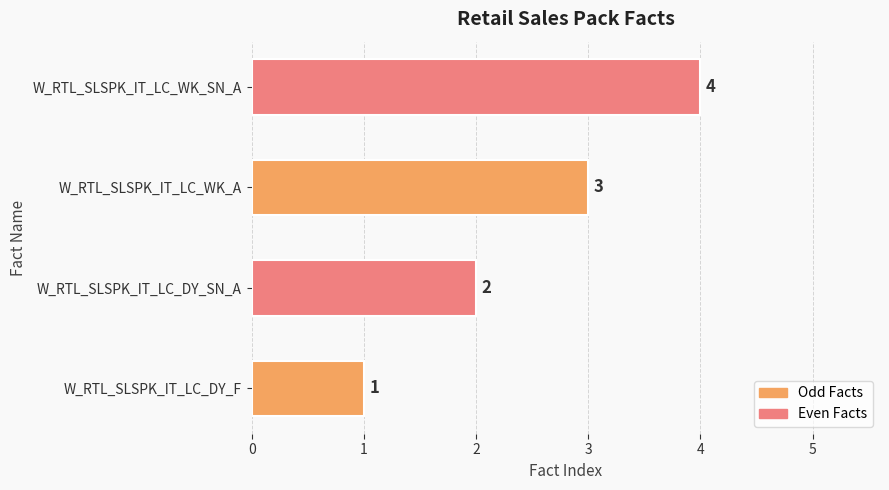

What is the difference between the values at W_RTL_SLSPK_IT_LC_WK_SN_A and W_RTL_SLSPK_IT_LC_DY_F?

3